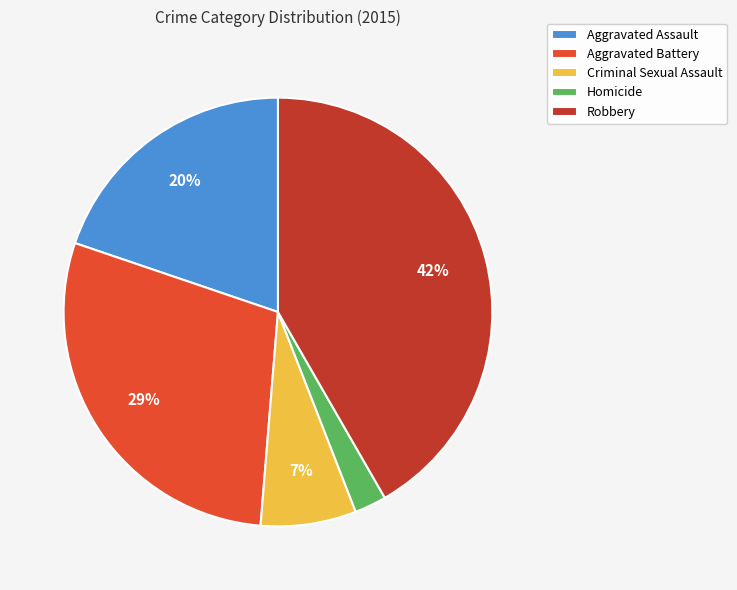

Which slice is the smallest?

Homicide